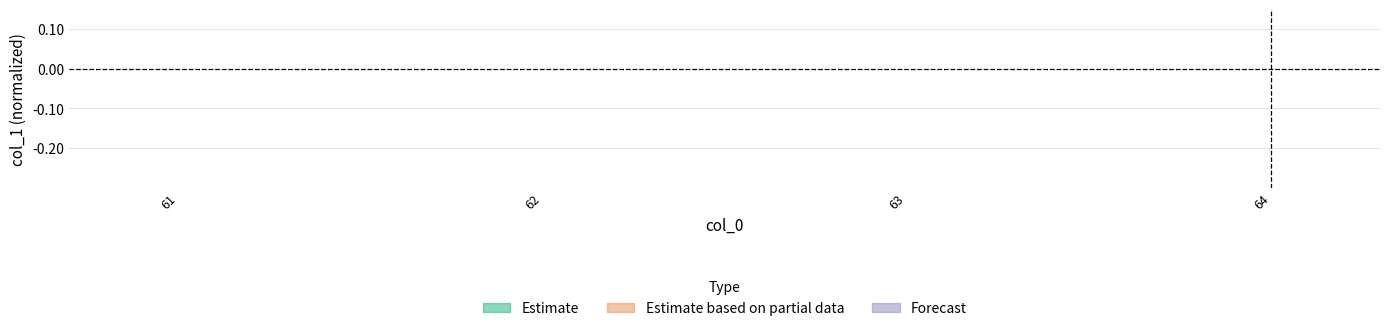

How many lines are shown in the chart?

1